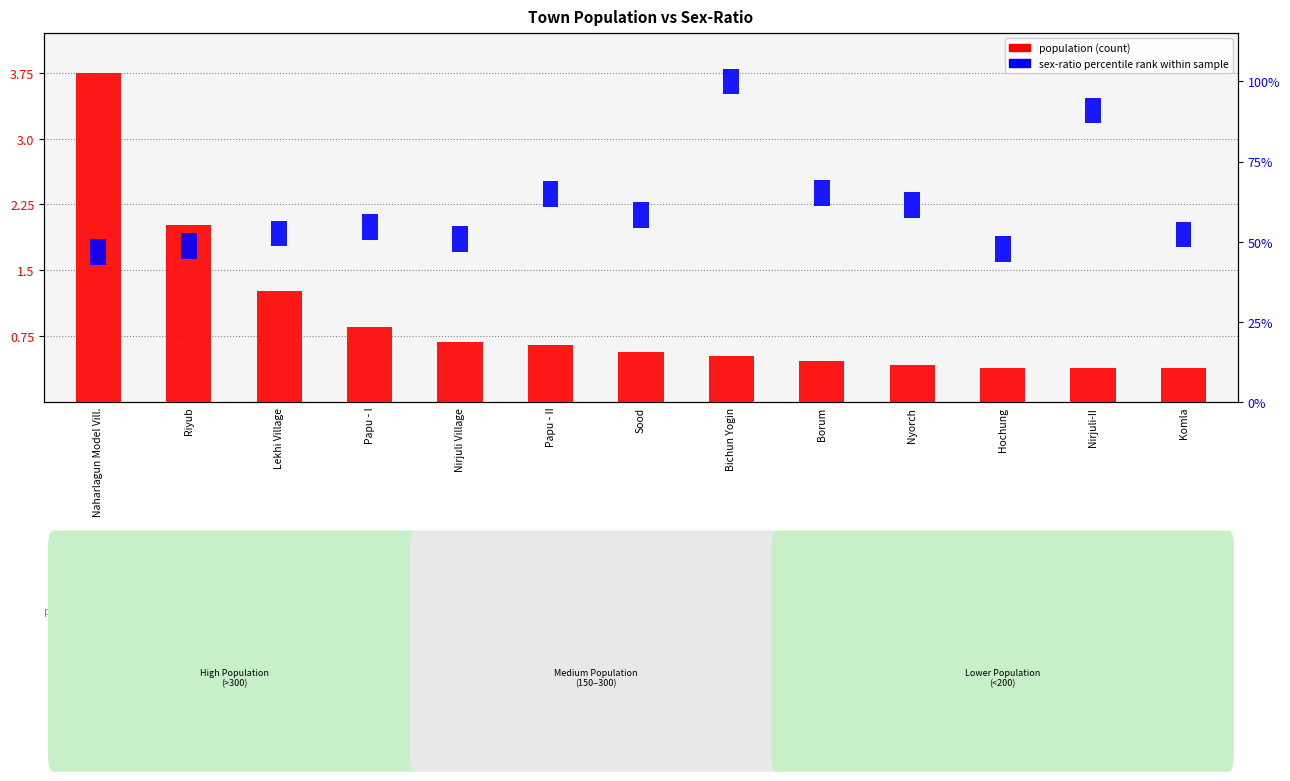

List the labels in order of value, smallest first.

Nirjuli-II, Komla, Hochung, Nyorch, Borum, Bichun Yogin, Sood, Papu - II, Nirjuli Village, Papu - I, Lekhi Village, Riyub, Naharlagun Model Vill.